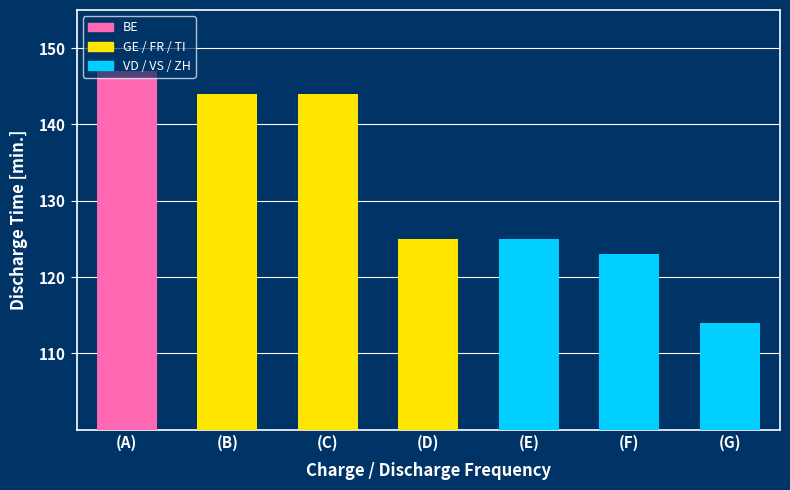

What is the sum of the values at (G) and (E)?

239